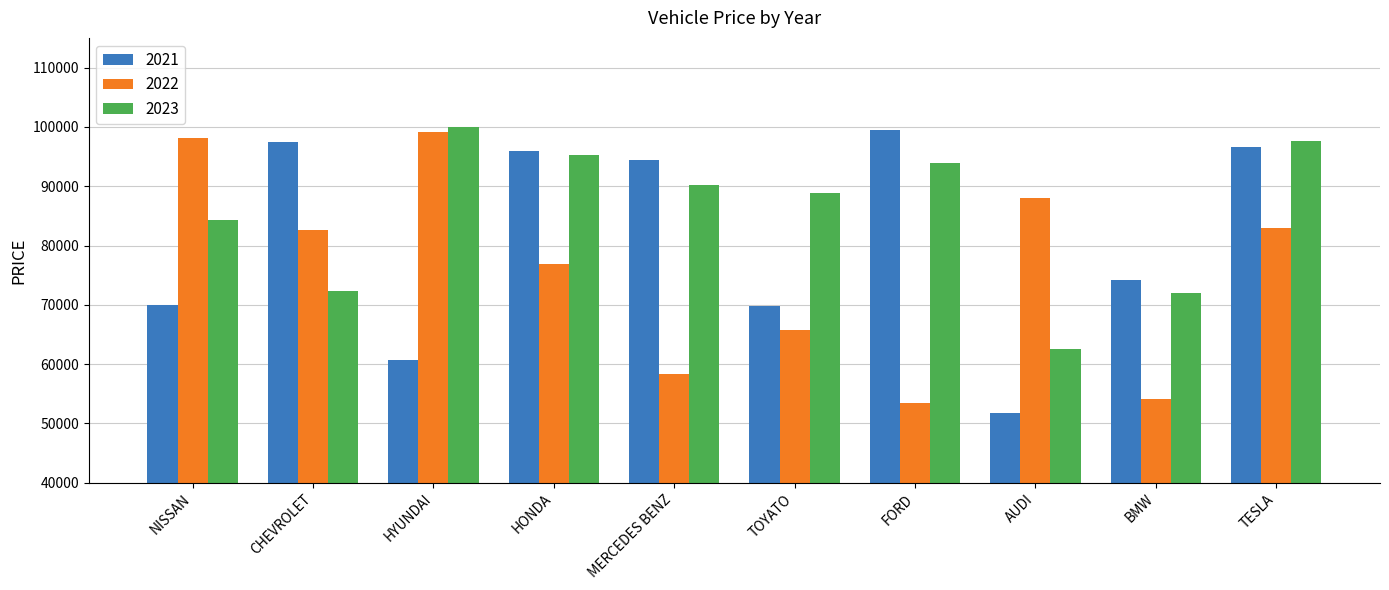

What is the minimum value for 2023?

62573